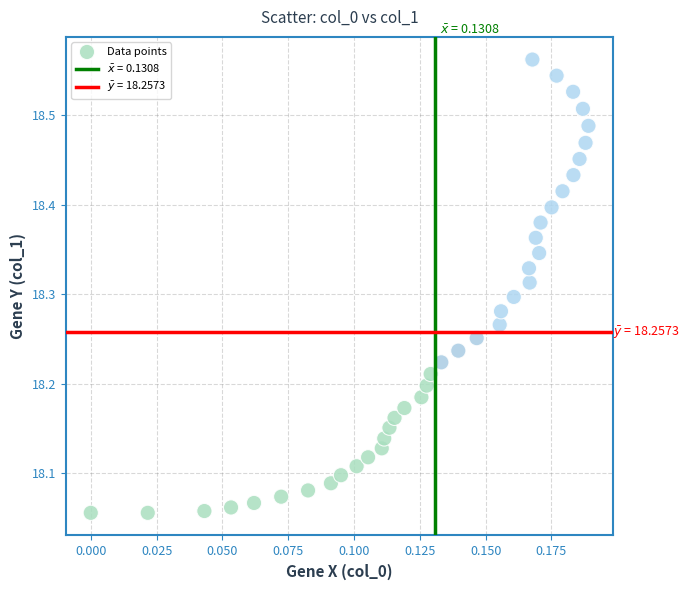

How many points are shown in the scatter plot?

40